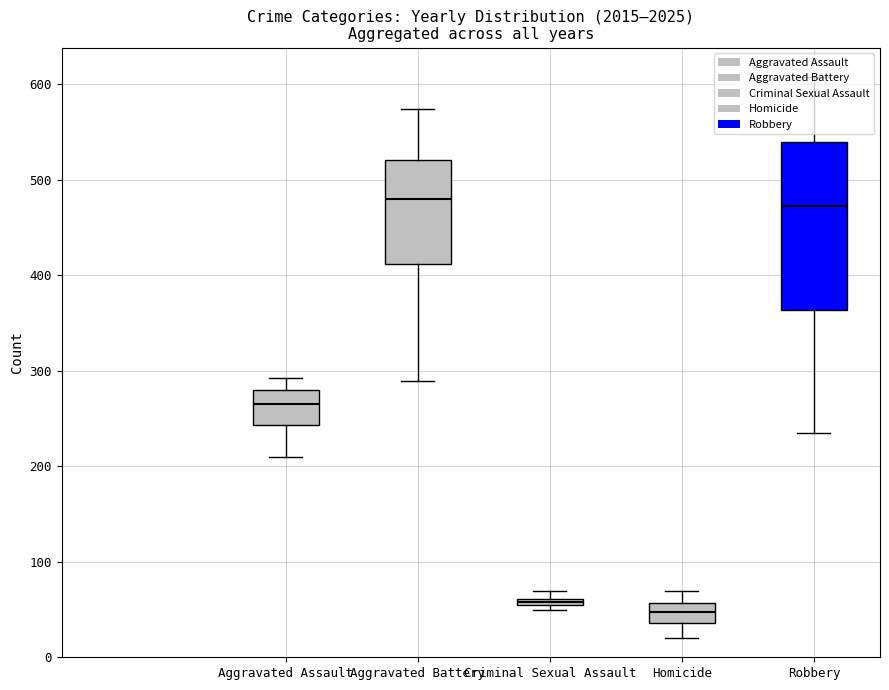

What is the difference between the second highest and minimum values in the Criminal Sexual Assault series?

16